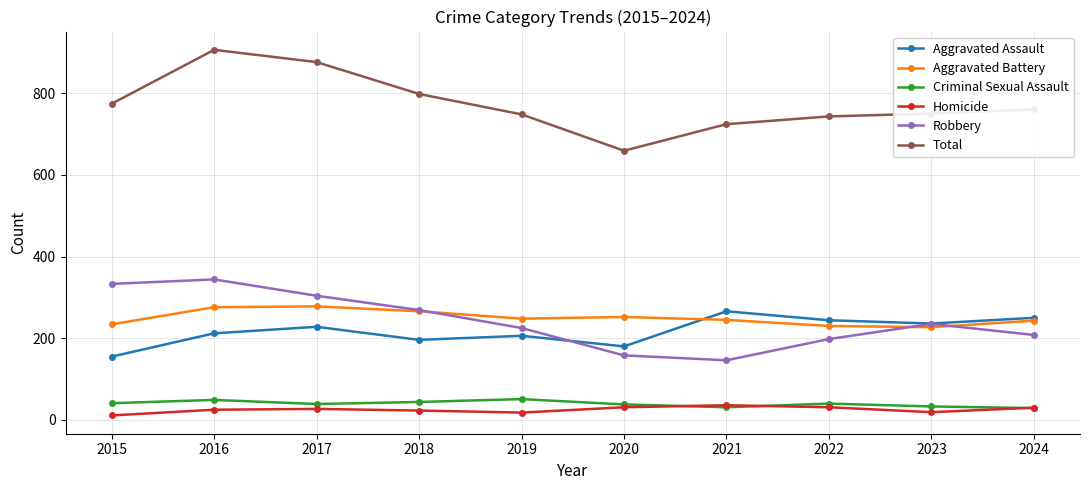

Is the value of Aggravated Assault at 2021 greater than the value of Homicide at 2018?

Yes